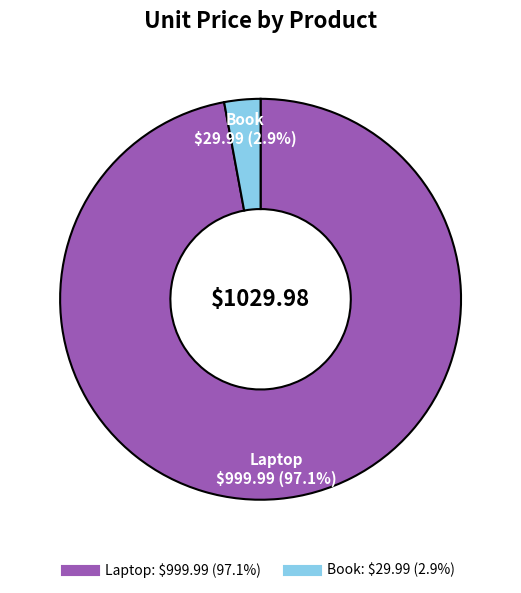

What is the largest slice in the pie chart?

Laptop